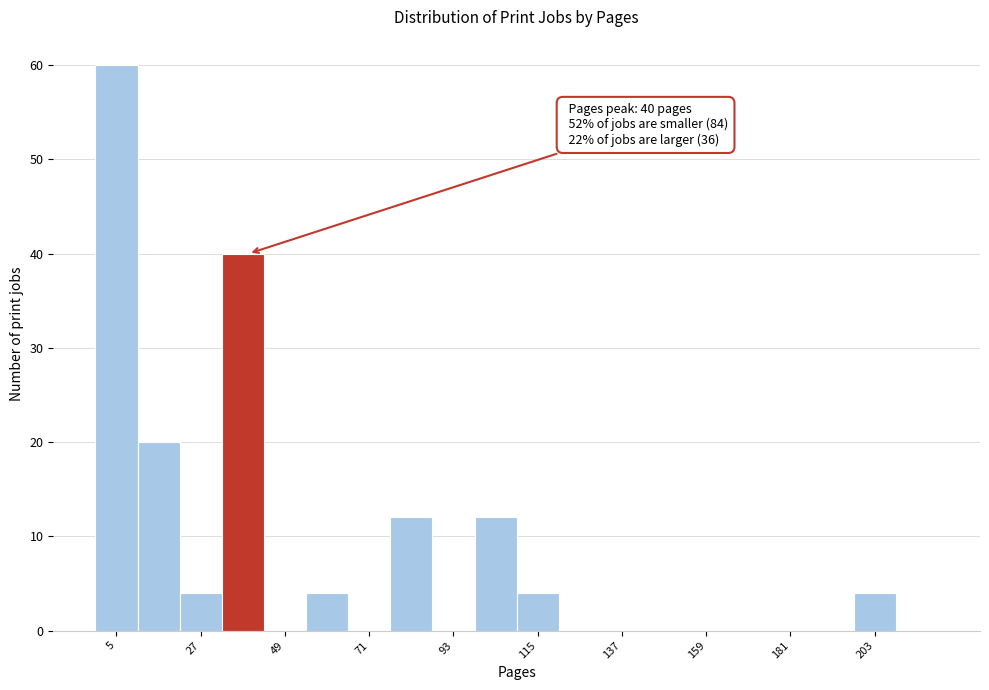

Read against the x-axis, roughly where is the centre of the tallest bar?

5